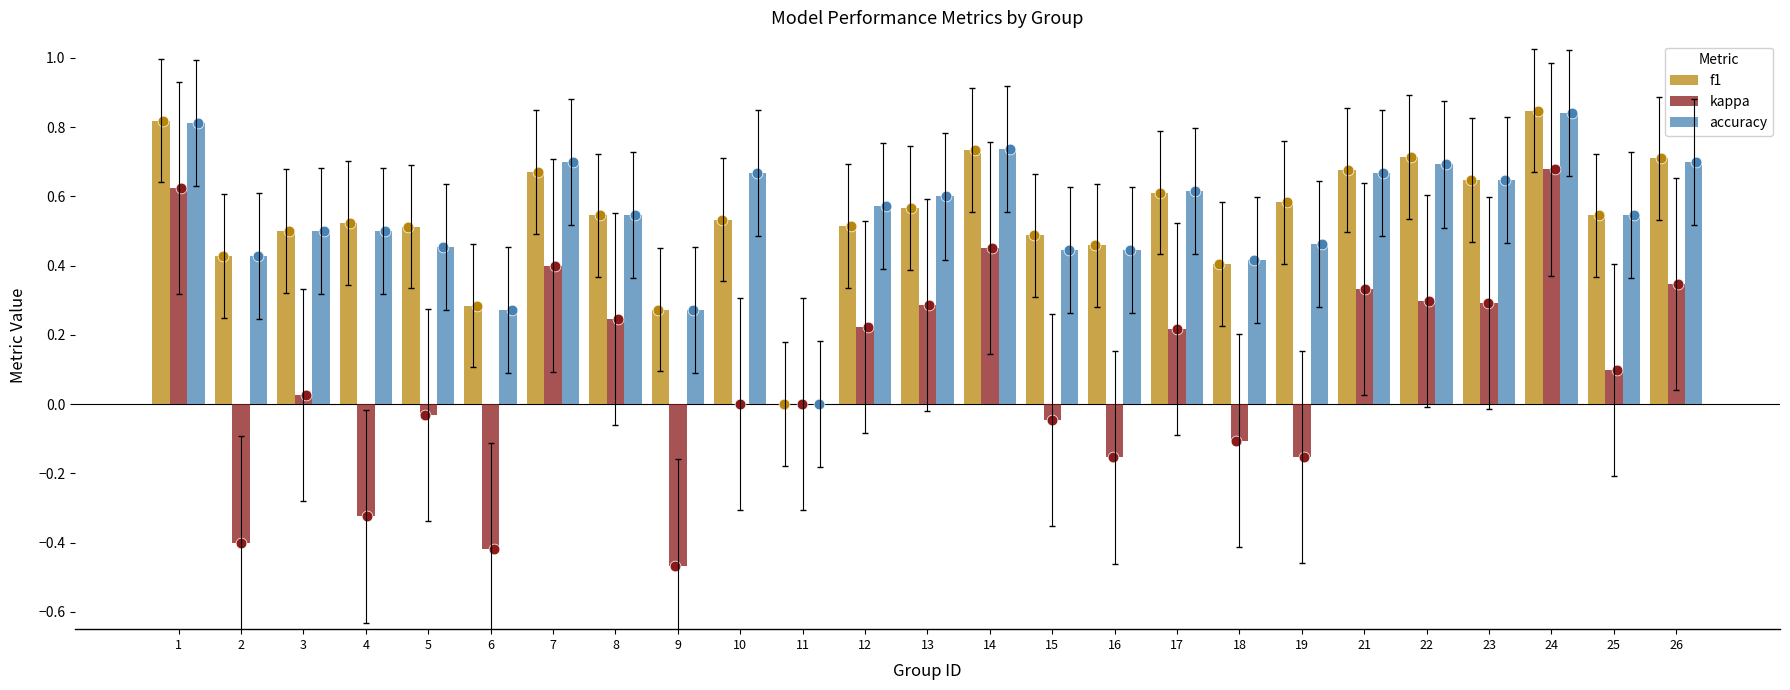

Is the value of accuracy at 13 greater than the value of f1 at 16?

Yes